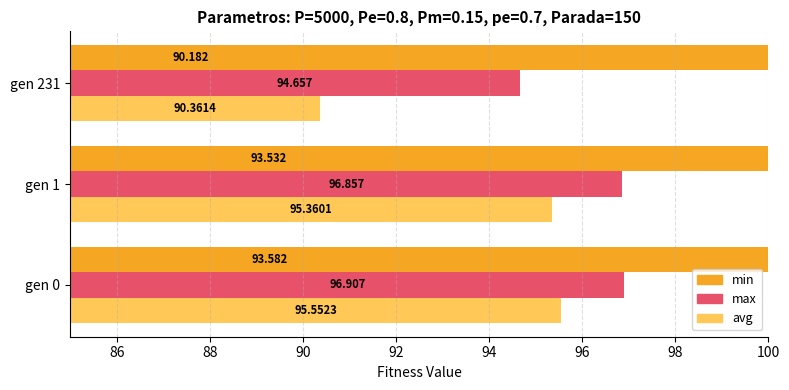

Is it true that min equals 1.6 at gen 231?

False